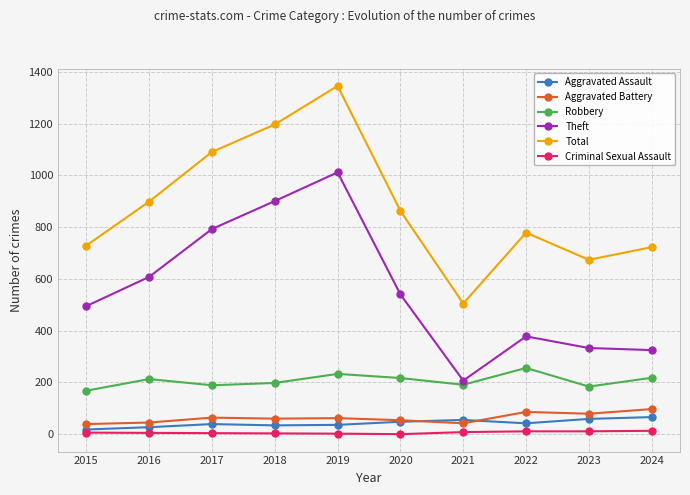

How many lines are shown in the chart?

6